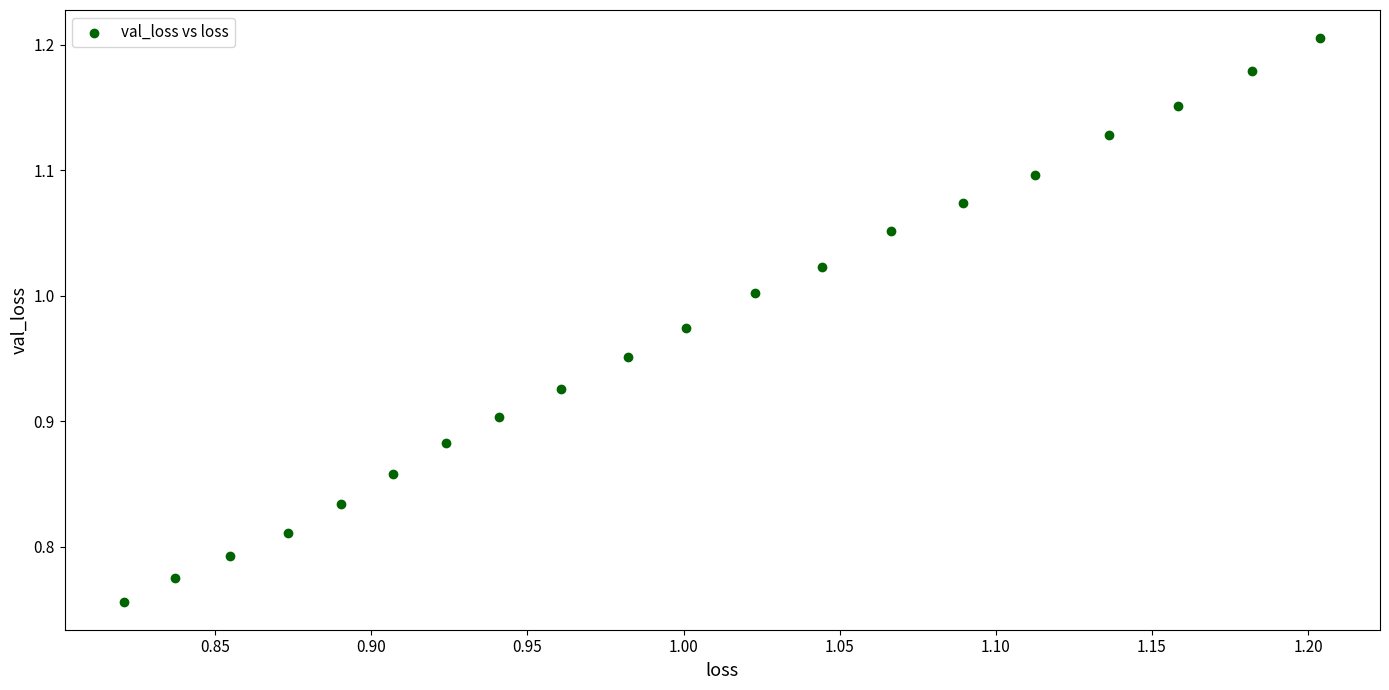

What is the range of Y values (max minus min)?

0.4